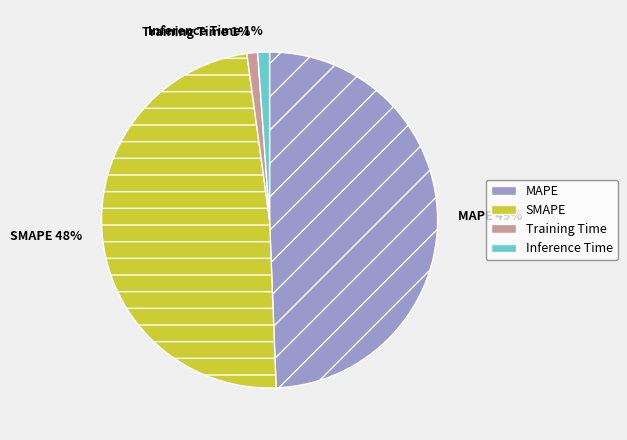

To the nearest percent, what portion does Training Time 1% represent?

1%